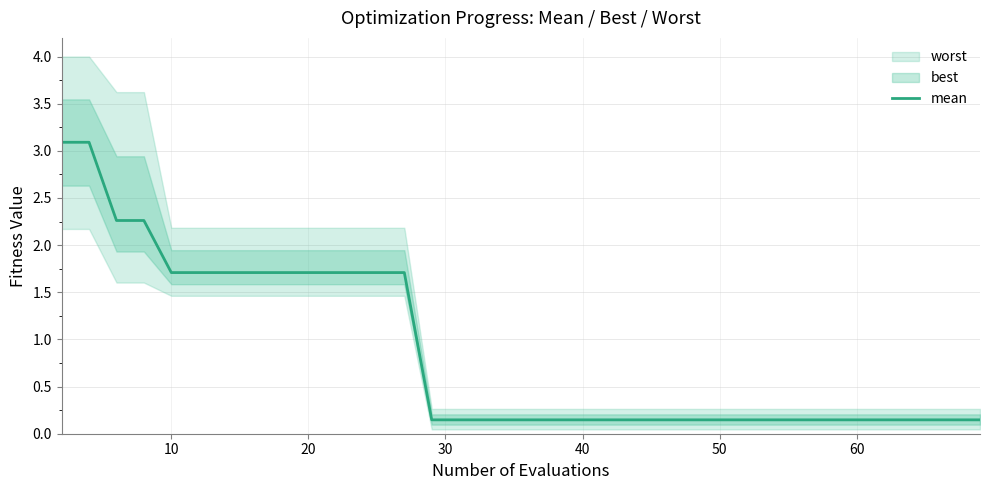

The chart shows a value of 0.2 at 29. True or false?

False